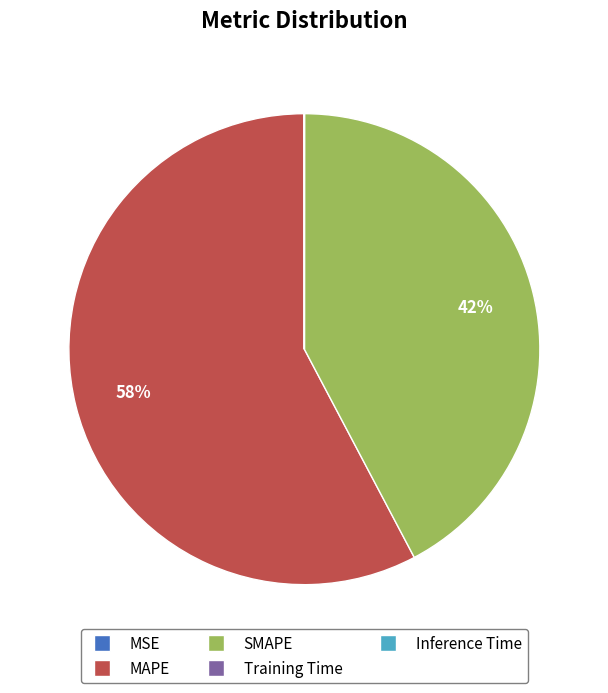

What percentage is the MAPE slice, to the nearest percent?

58%